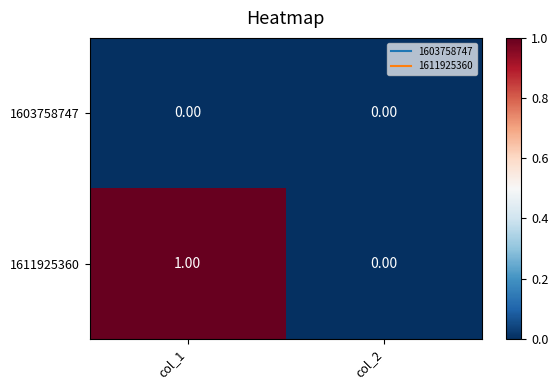

At col_1, list the series in order from smallest to largest.

1603758747, 1611925360